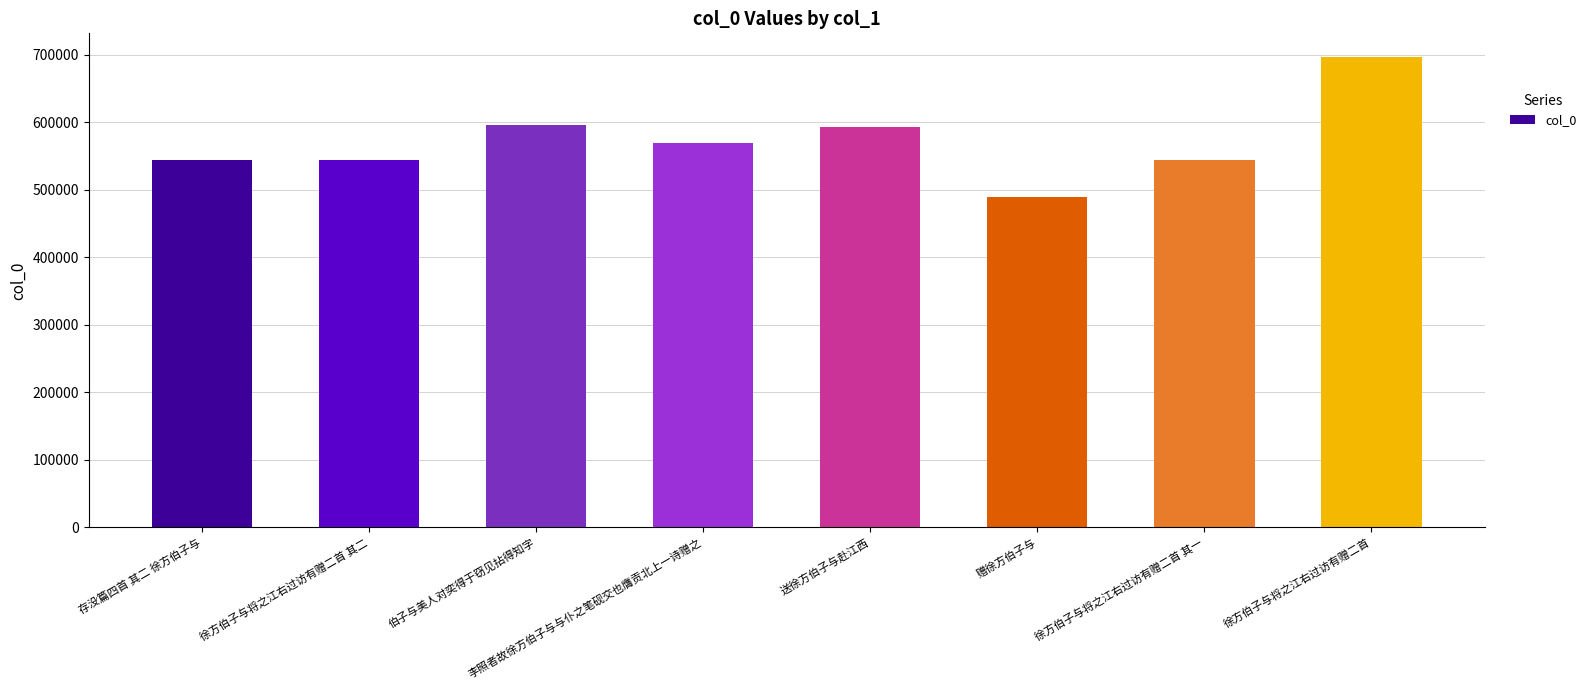

Is it true that the value at 存没篇四首 其二 徐方伯子与 is 245559?

False